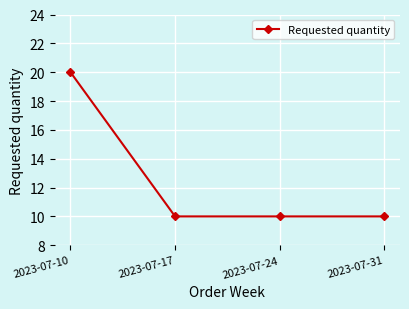

Does the chart display data point markers on the line(s)?

Yes